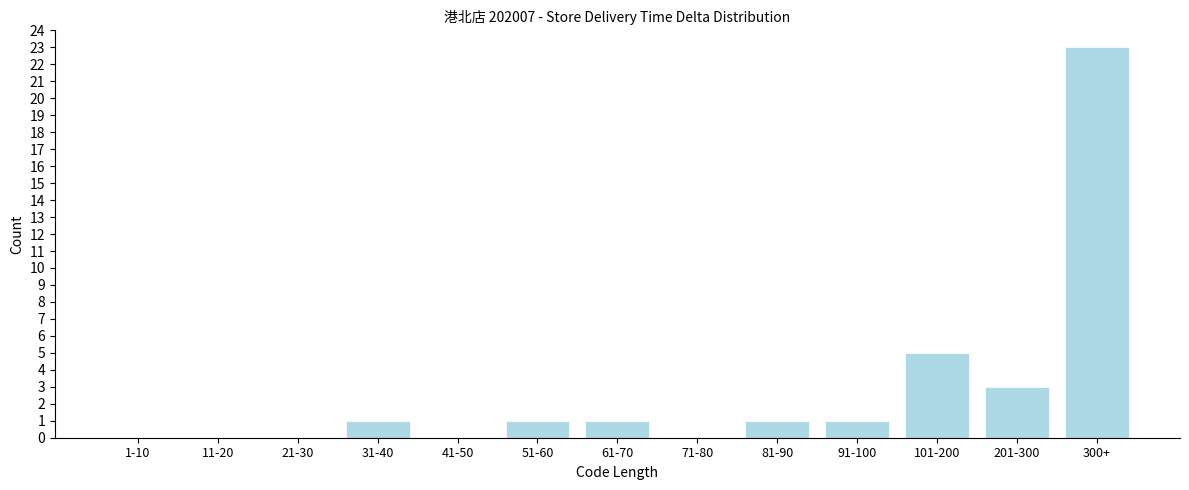

Reading left to right, transcribe all the data shown in this chart.

1-10=0	11-20=0	21-30=0	31-40=1	41-50=0	51-60=1	61-70=1	71-80=0	81-90=1	91-100=1	101-200=5	201-300=3	300+=23